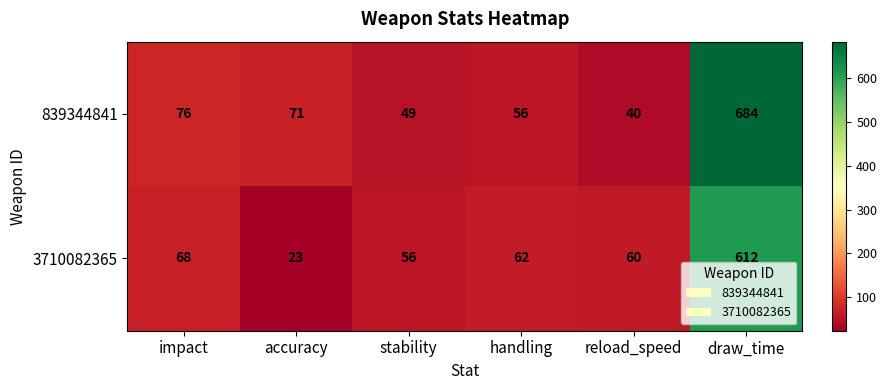

List the series in order of their peak value, highest first.

839344841, 3710082365